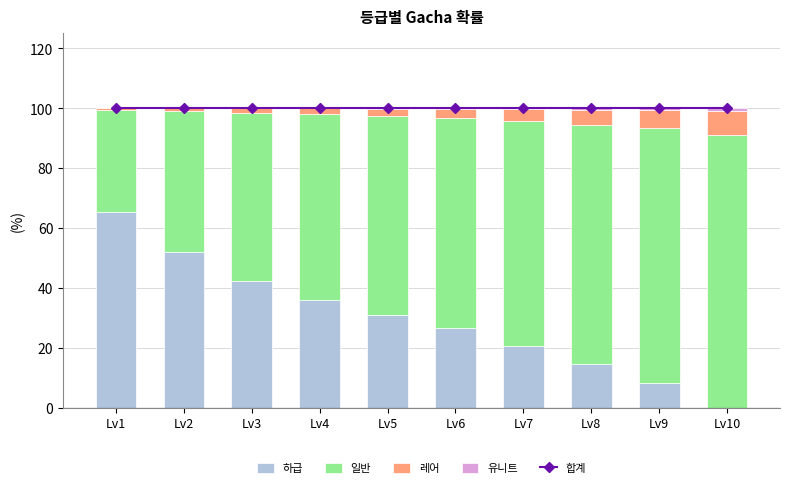

The value of 유니트 at Lv5 is 0.0. True or false?

True